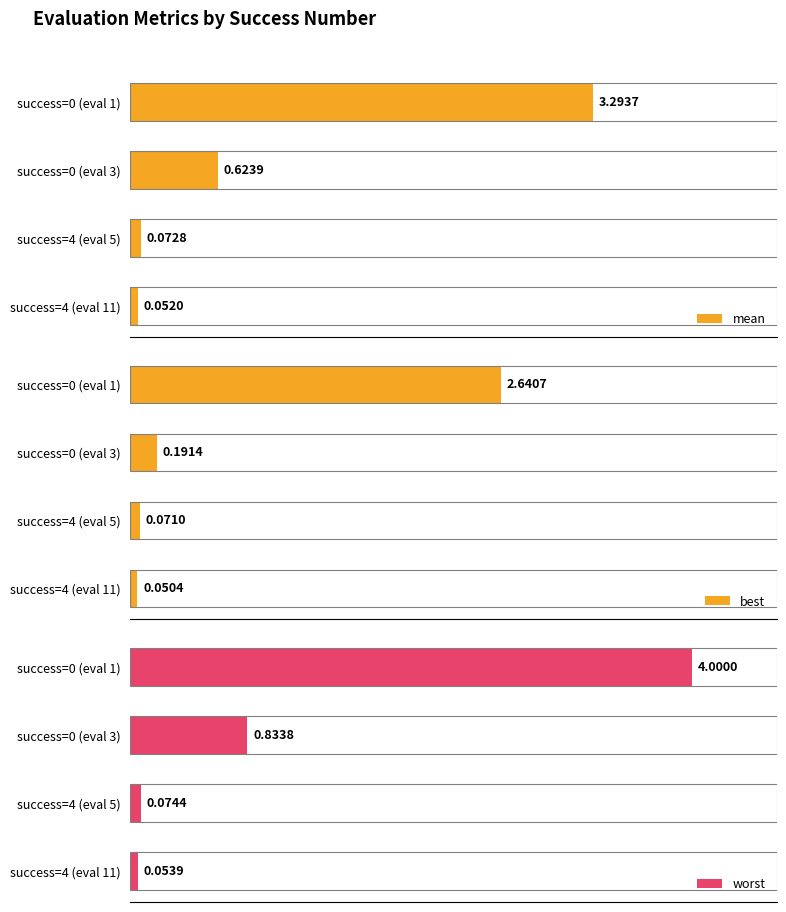

What are all the series names shown in the legend?

mean, best, worst